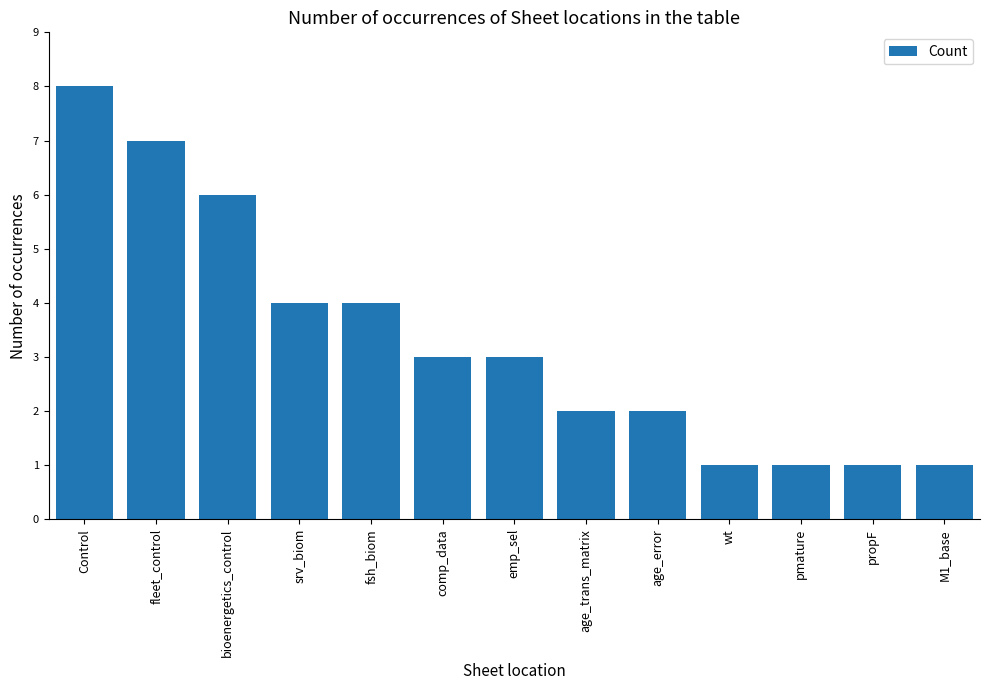

What is the label of the 7th bar from the right?

emp_sel